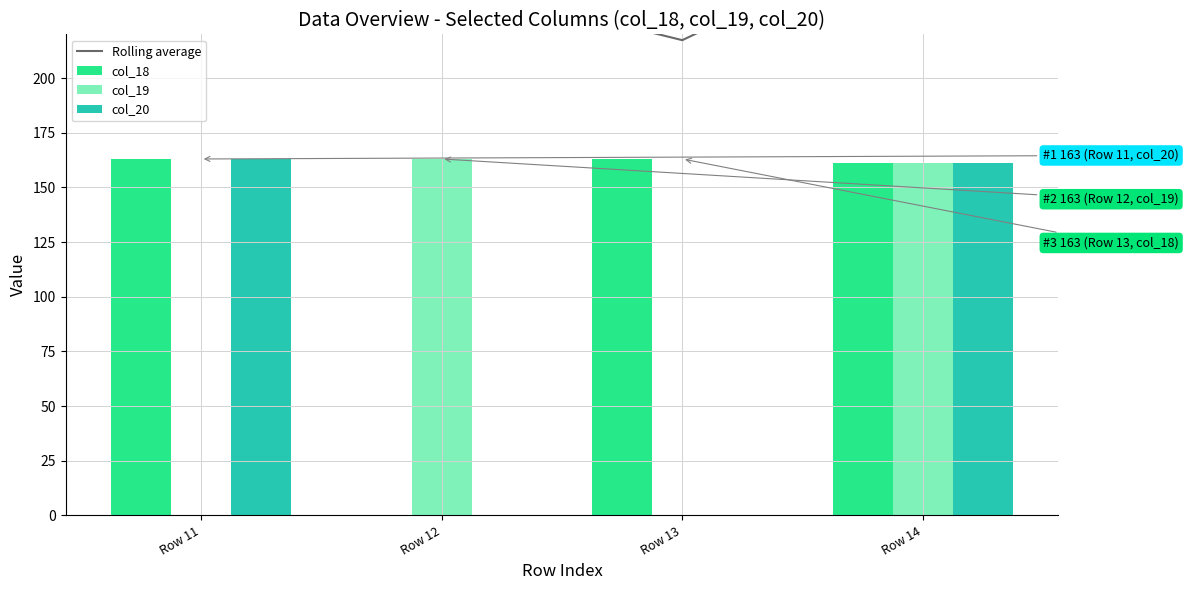

What is the highest value of the col_18 series?

163